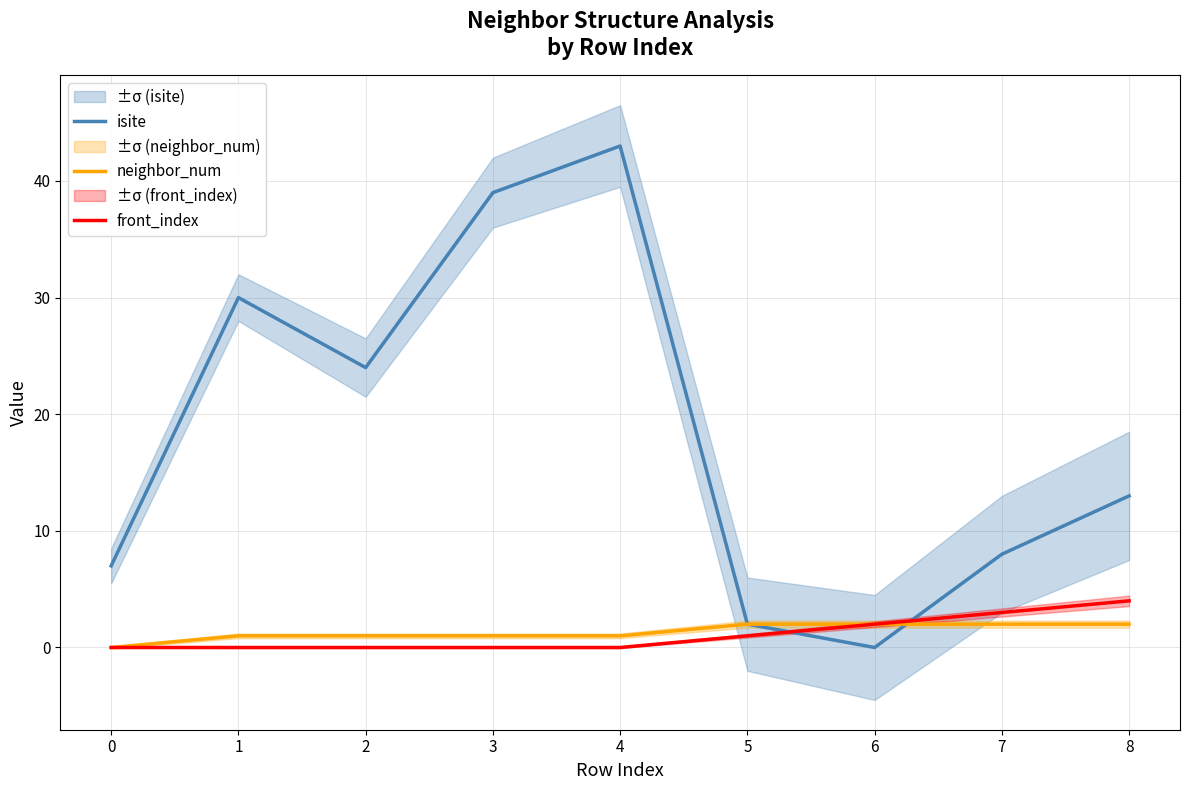

Rank the series by their maximum value, from lowest to highest.

neighbor_num, front_index, isite